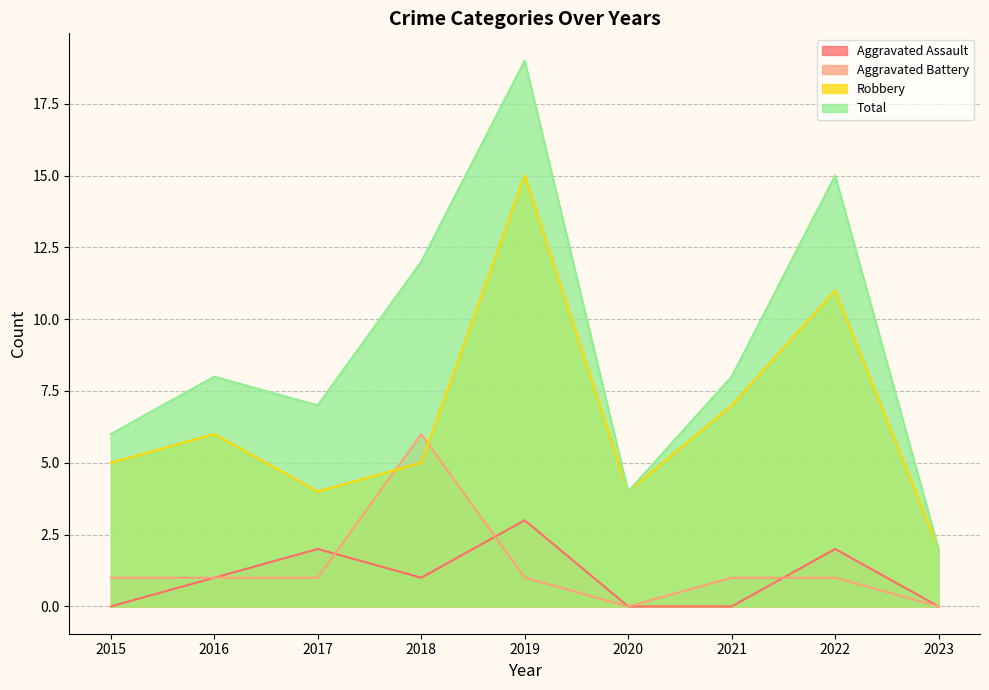

Is it true that Aggravated Battery equals 0 at 2017?

False